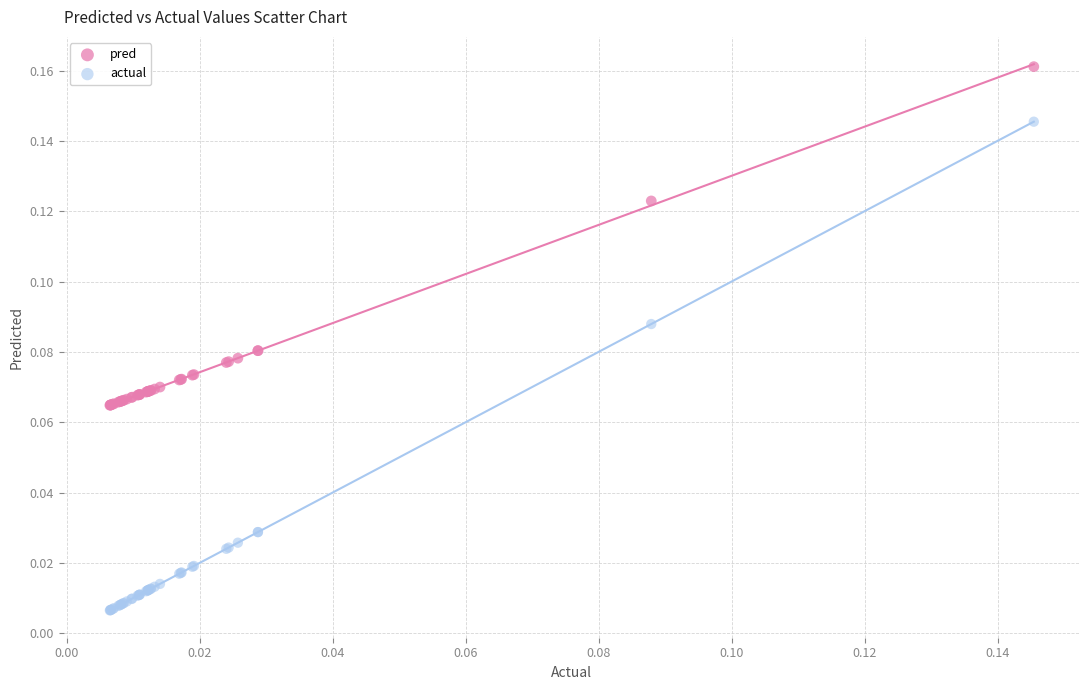

Which series has the largest Y range (max minus min)?

actual